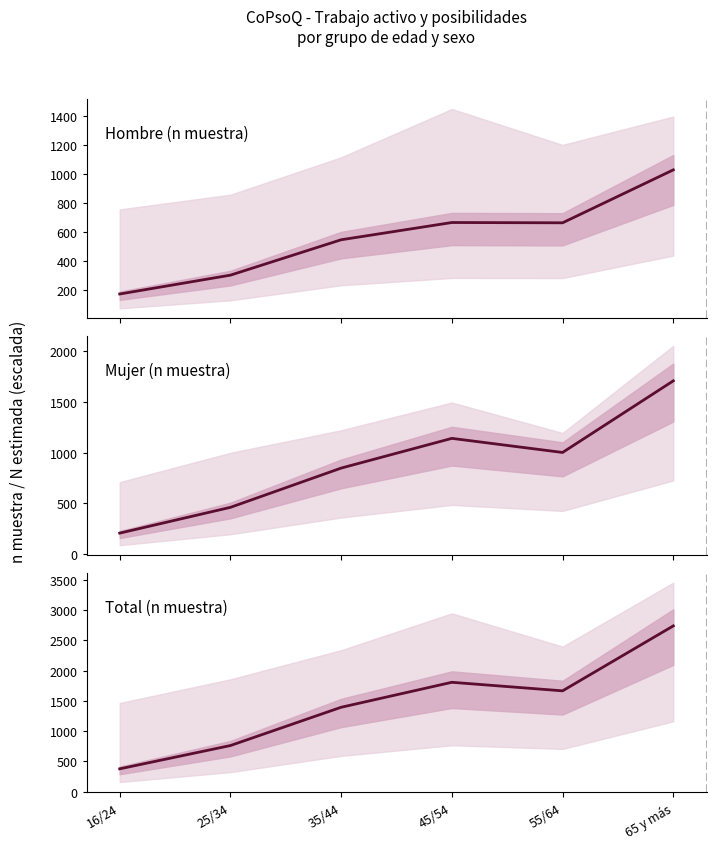

What is the greatest value displayed?

2736